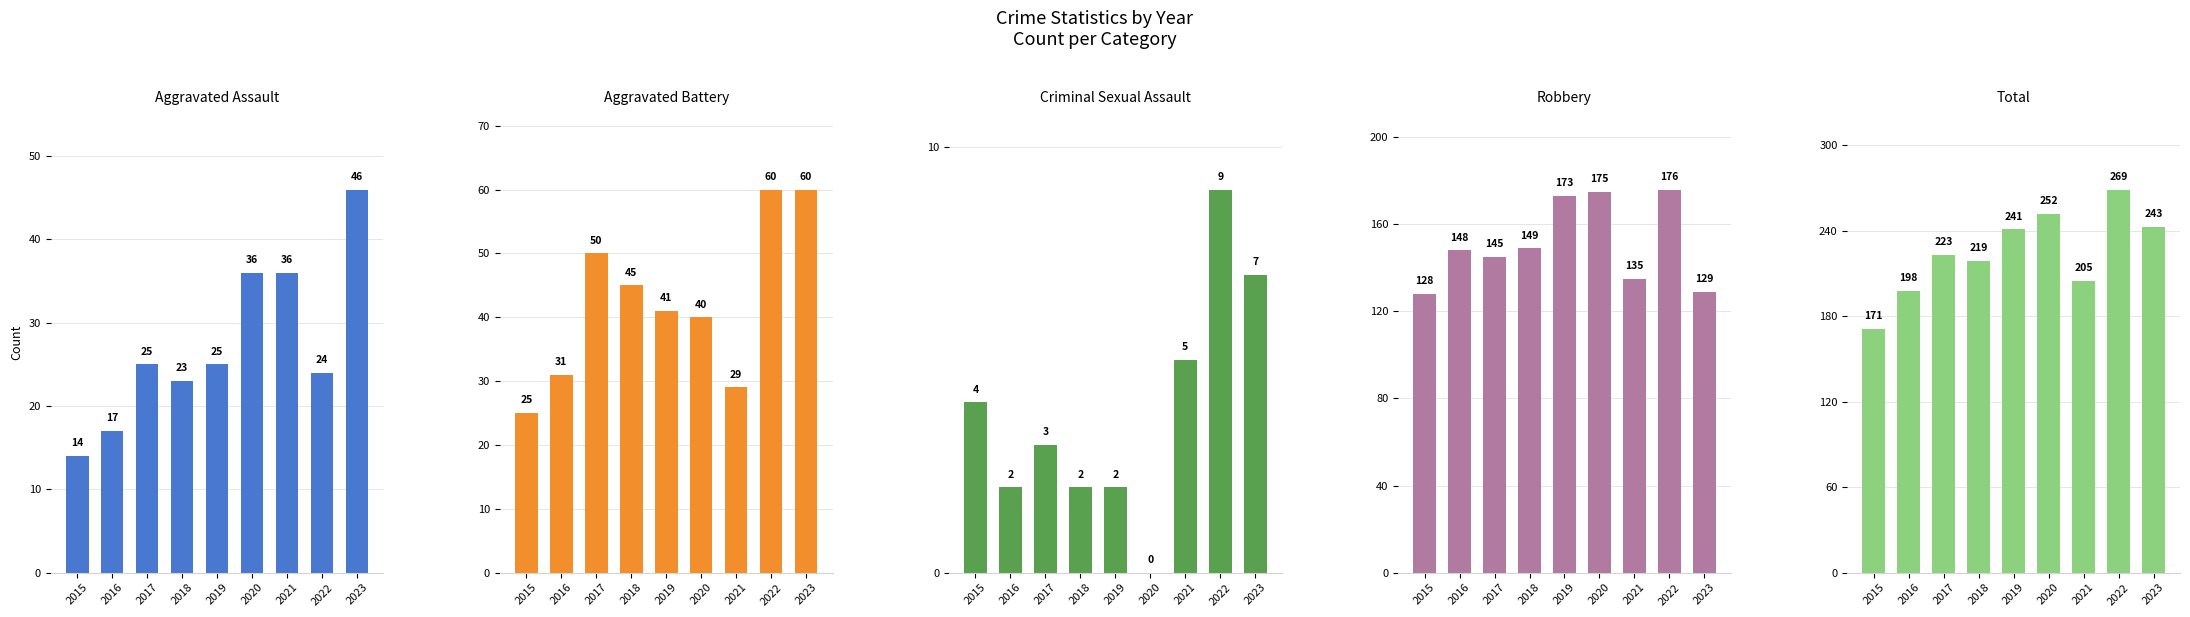

Are the bars grouped side by side (vs. stacked)?

Yes